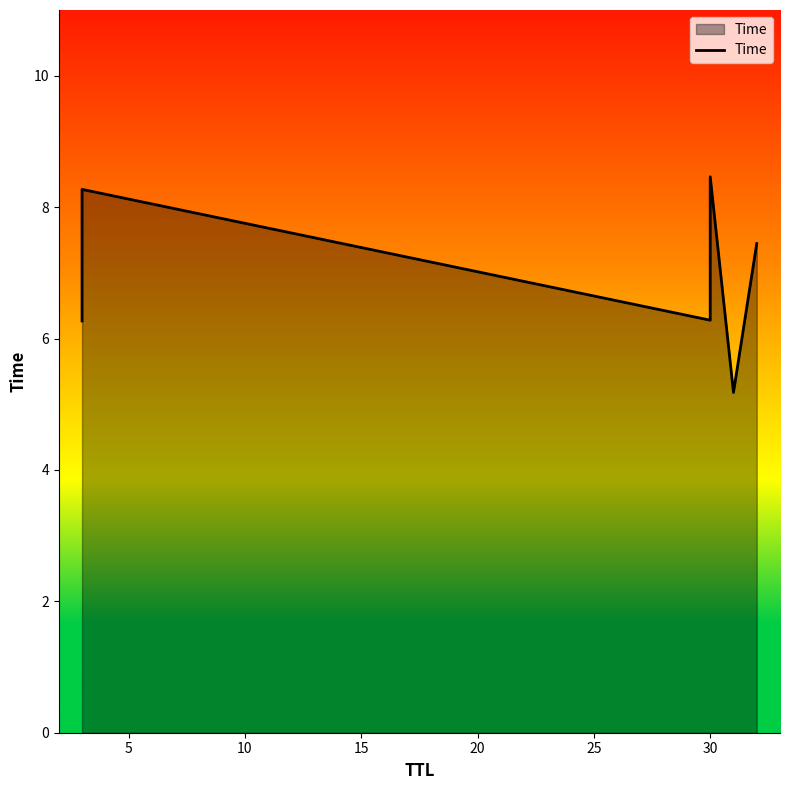

How many interior local peaks (higher than both neighbors) does the data have?

2